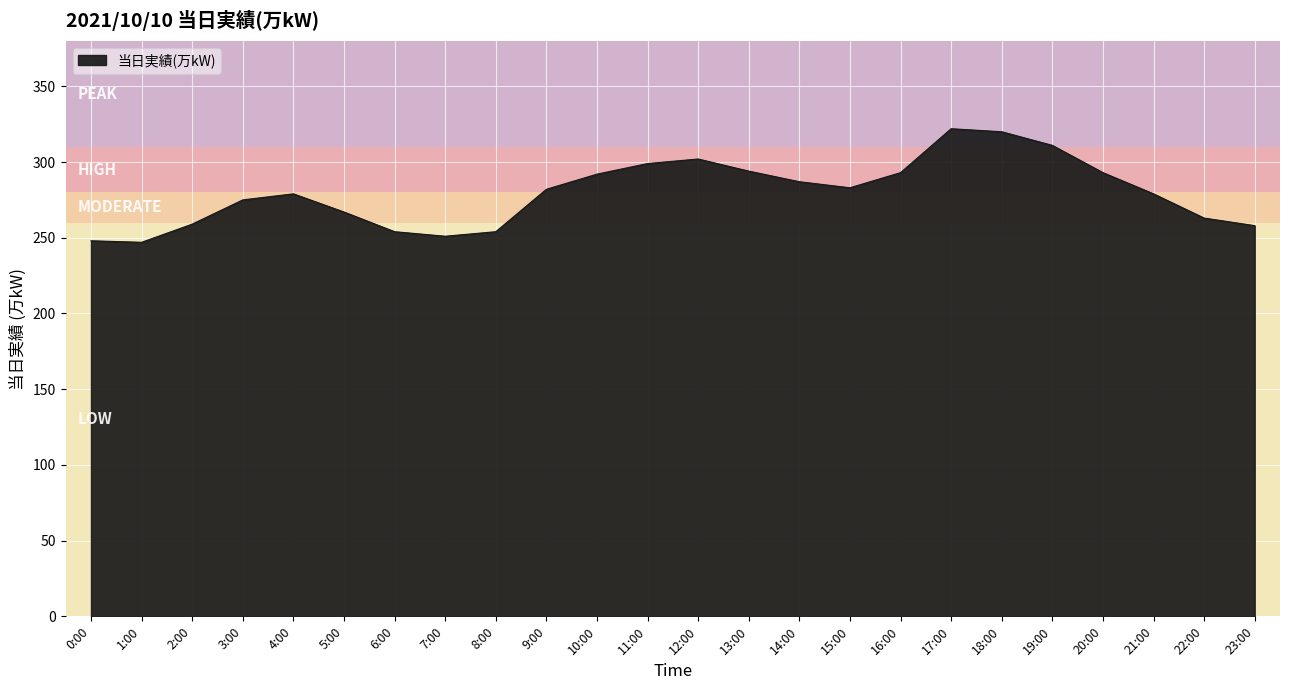

What is the minimum value shown in the chart?

247